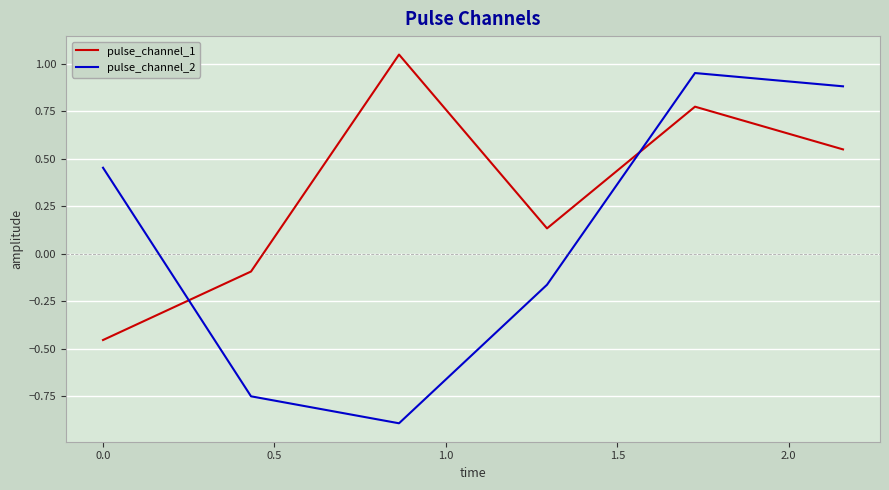

Which series has the widest spread of values?

pulse_channel_2